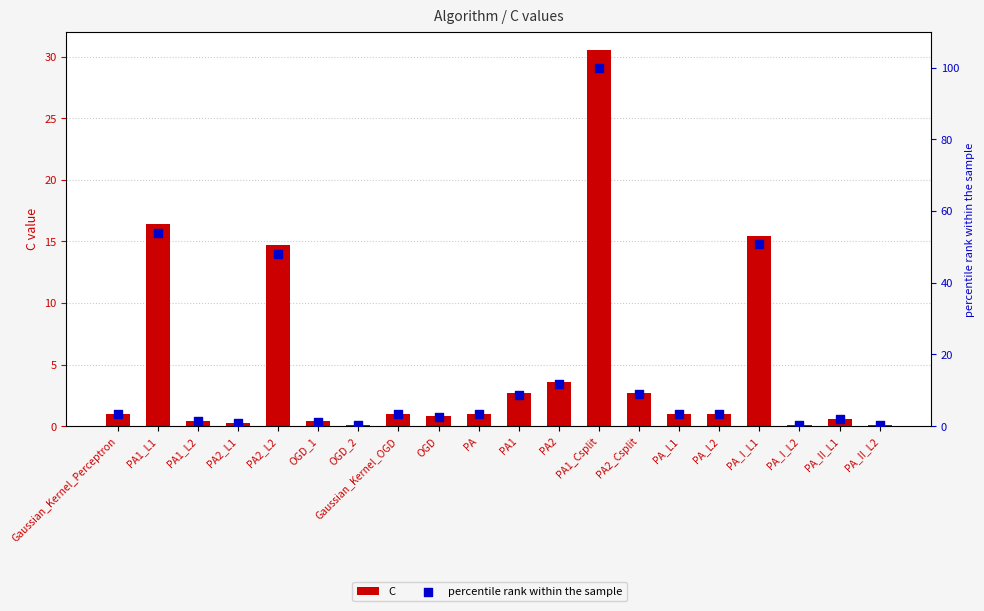

Which series has the largest total across all categories?

percentile rank within the sample